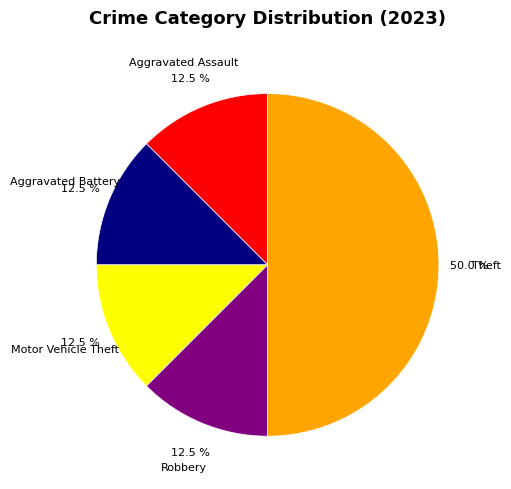

Which slice is the largest?

Theft